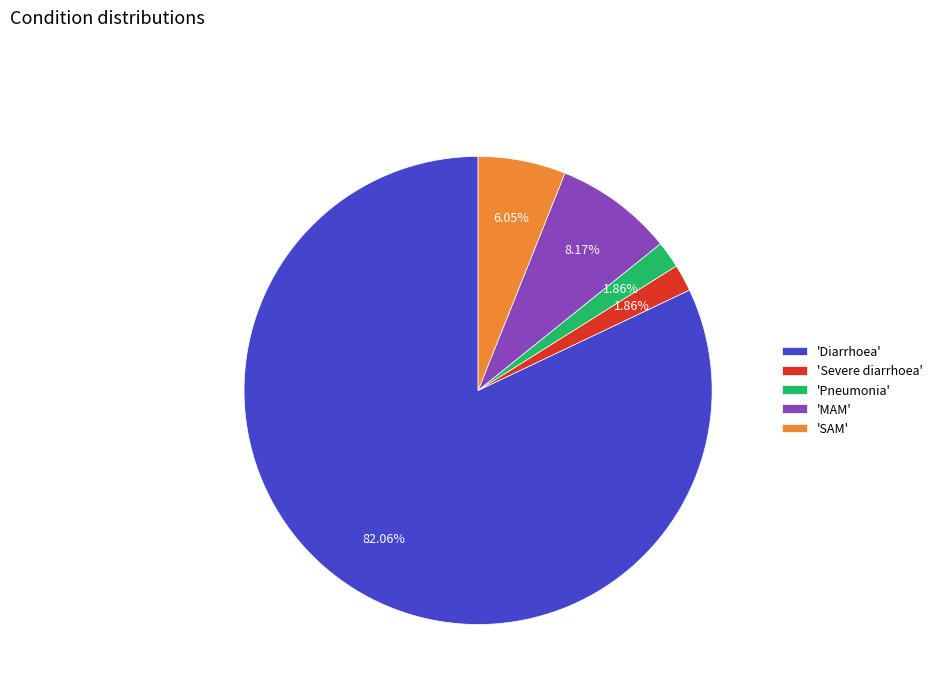

Which category accounts for the majority?

'Diarrhoea'